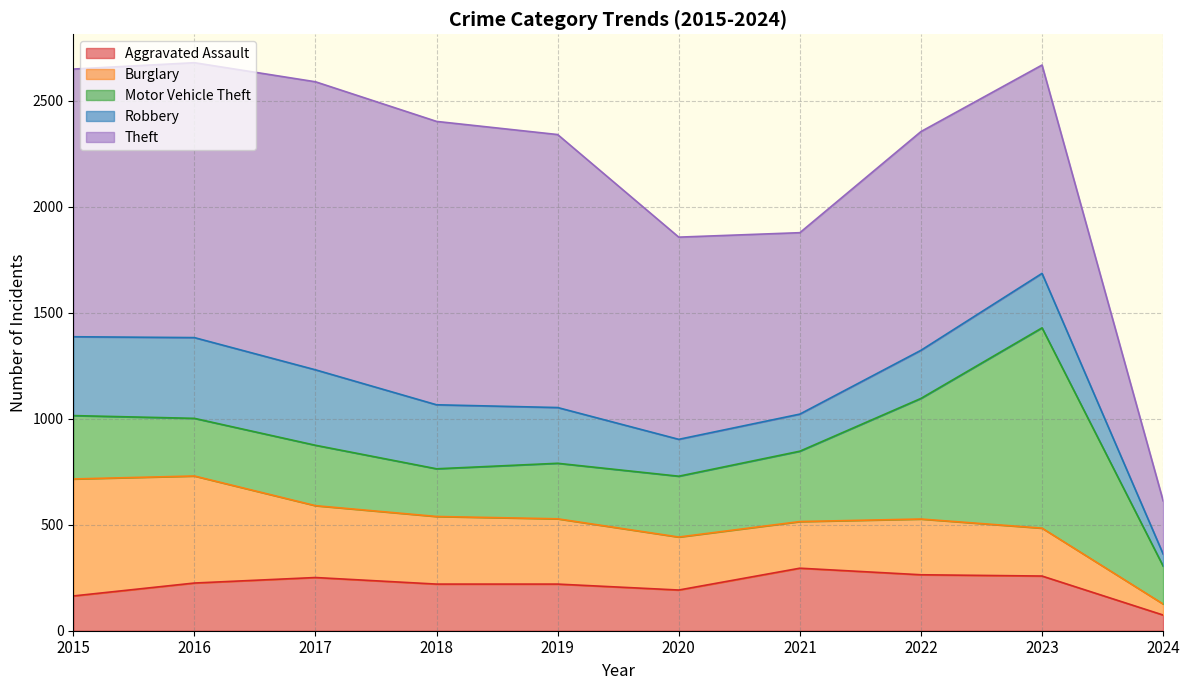

The value of Robbery at 2017 is 356. True or false?

True